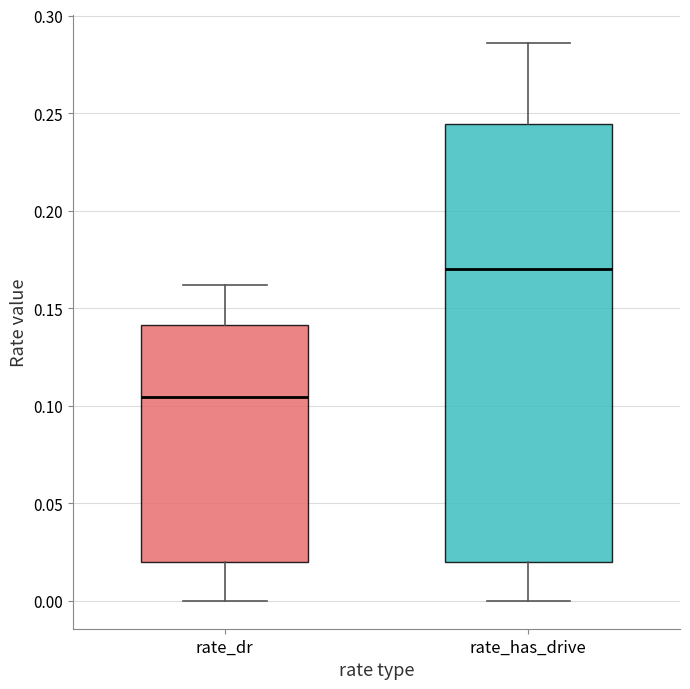

Comparing the boxes themselves (not the whiskers), which one is the tallest?

rate_has_drive